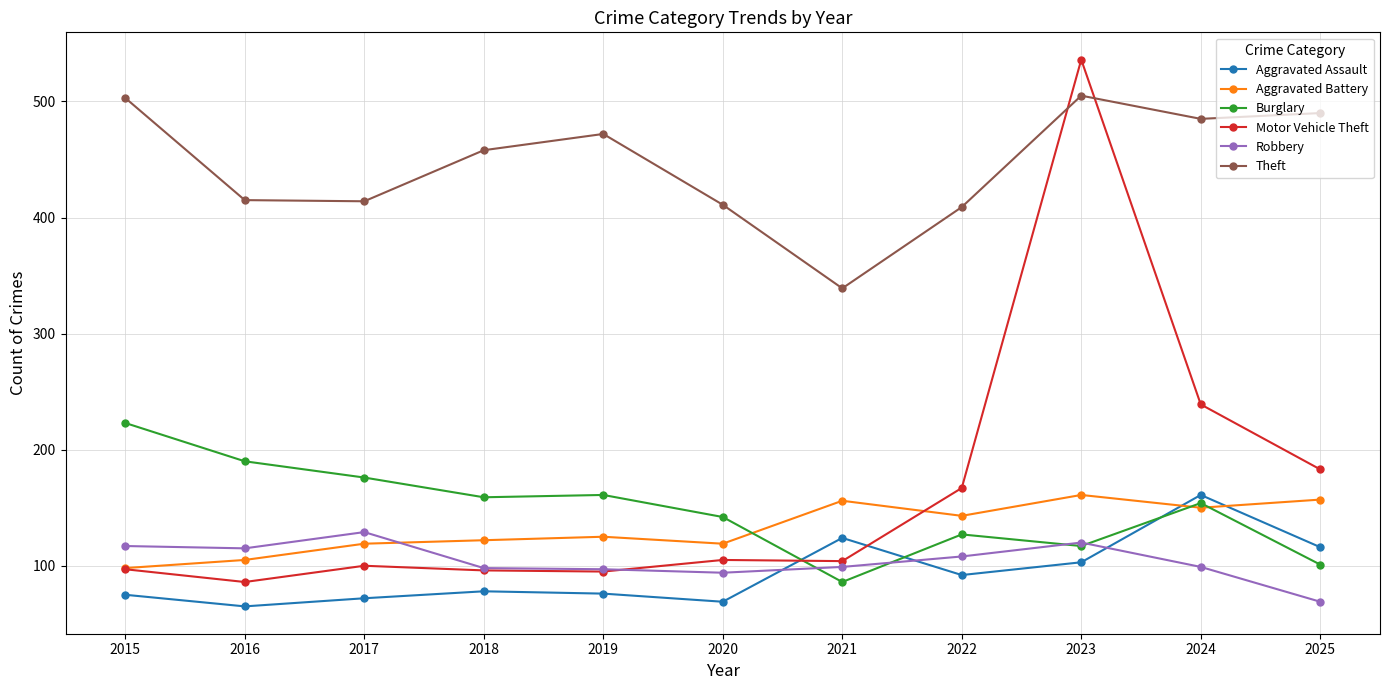

What is the value of the Aggravated Assault point at the 9th from the left?

103